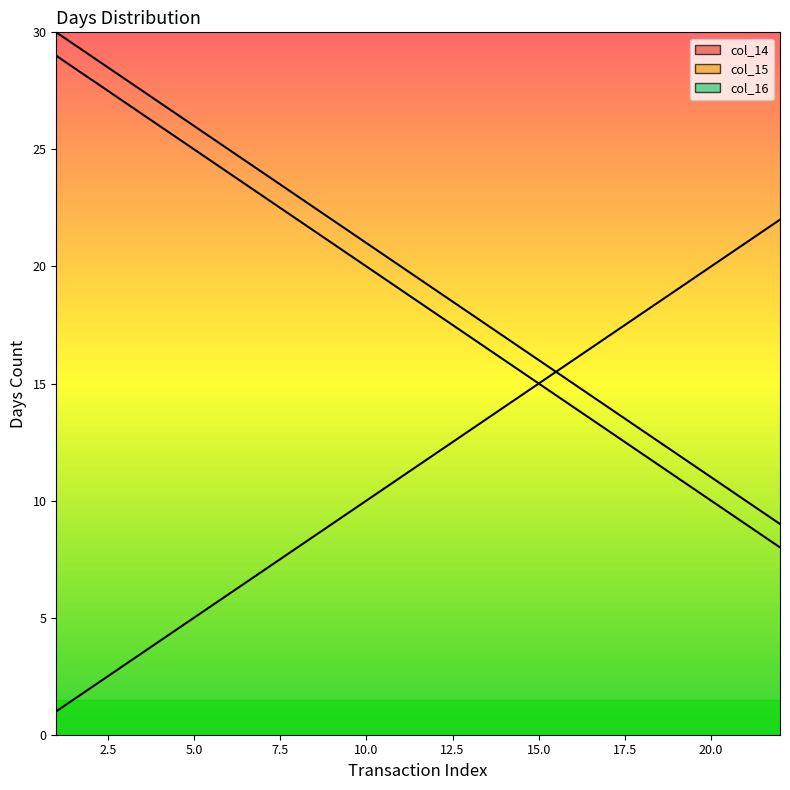

What is the value of the col_16 point at the 20th from the left?

20